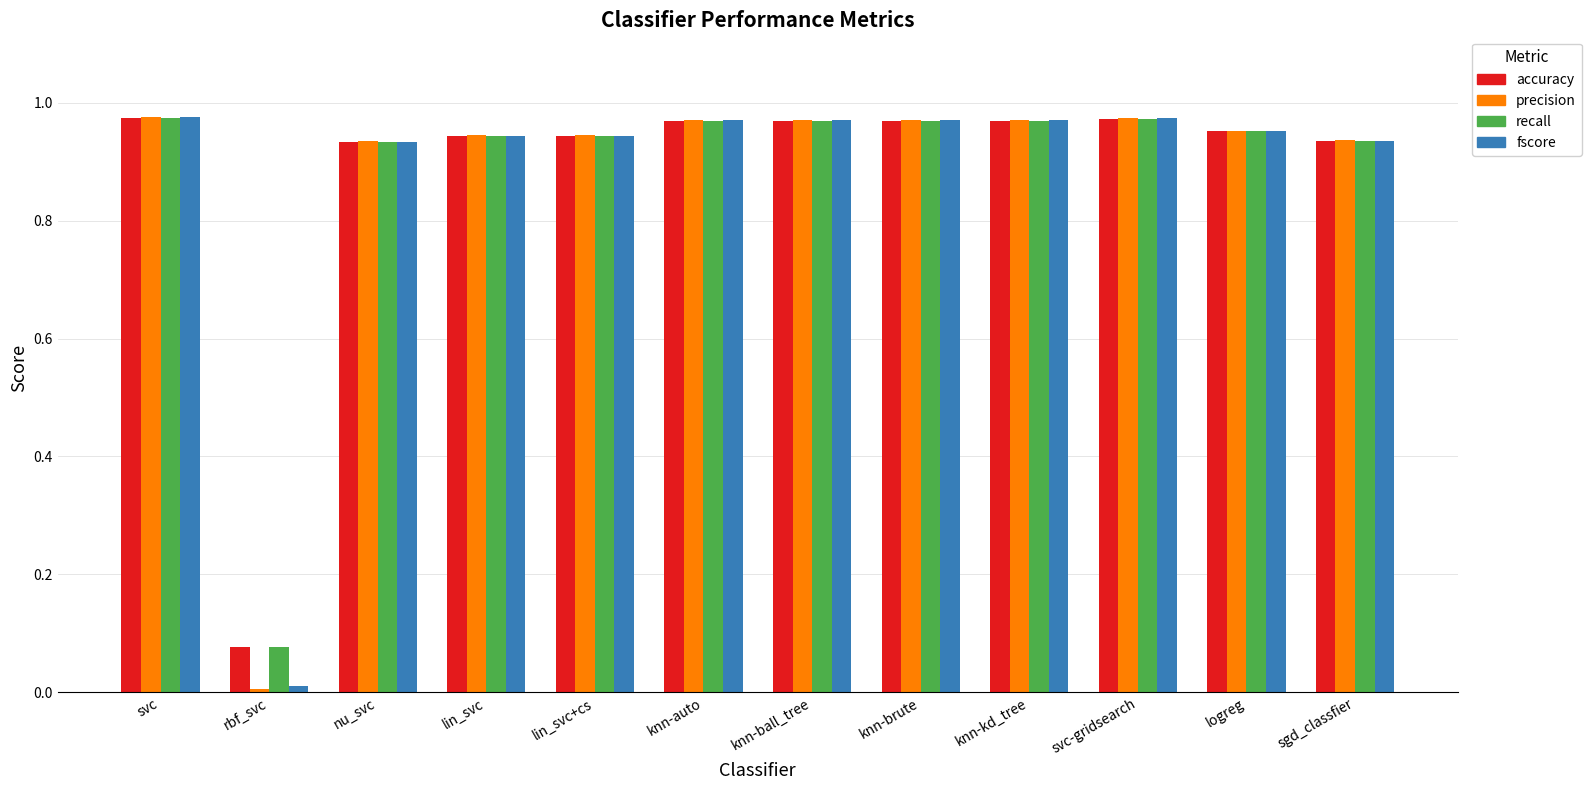

What position from the right is knn-auto?

7